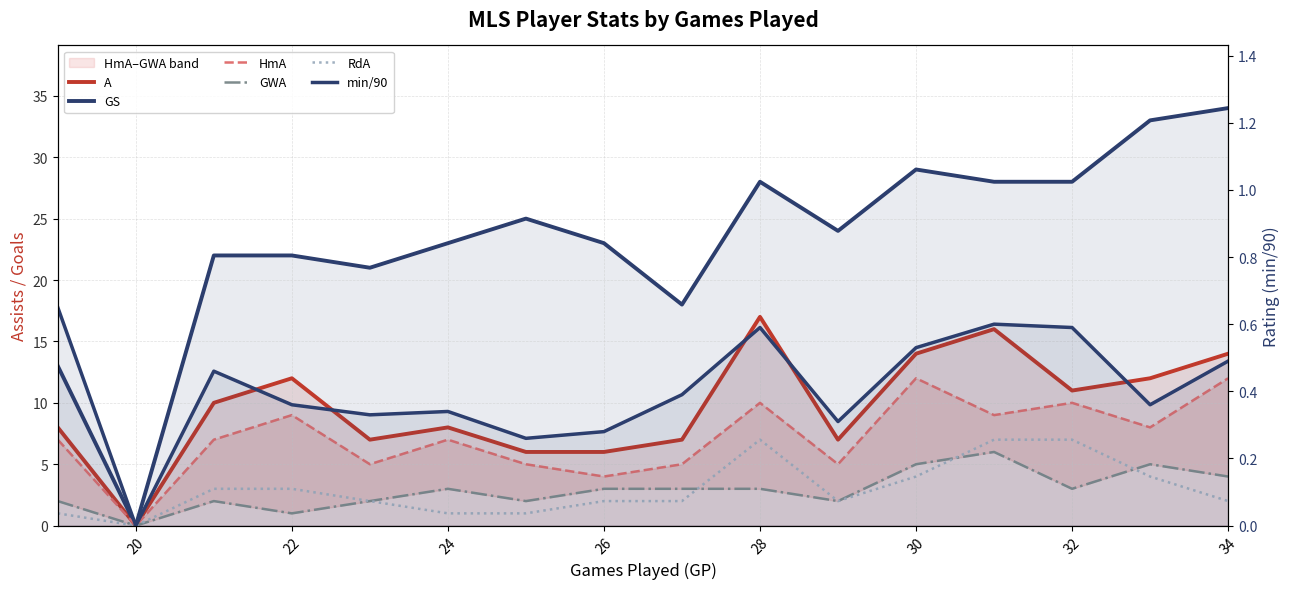

How many positive values does the min/90 series have?

15